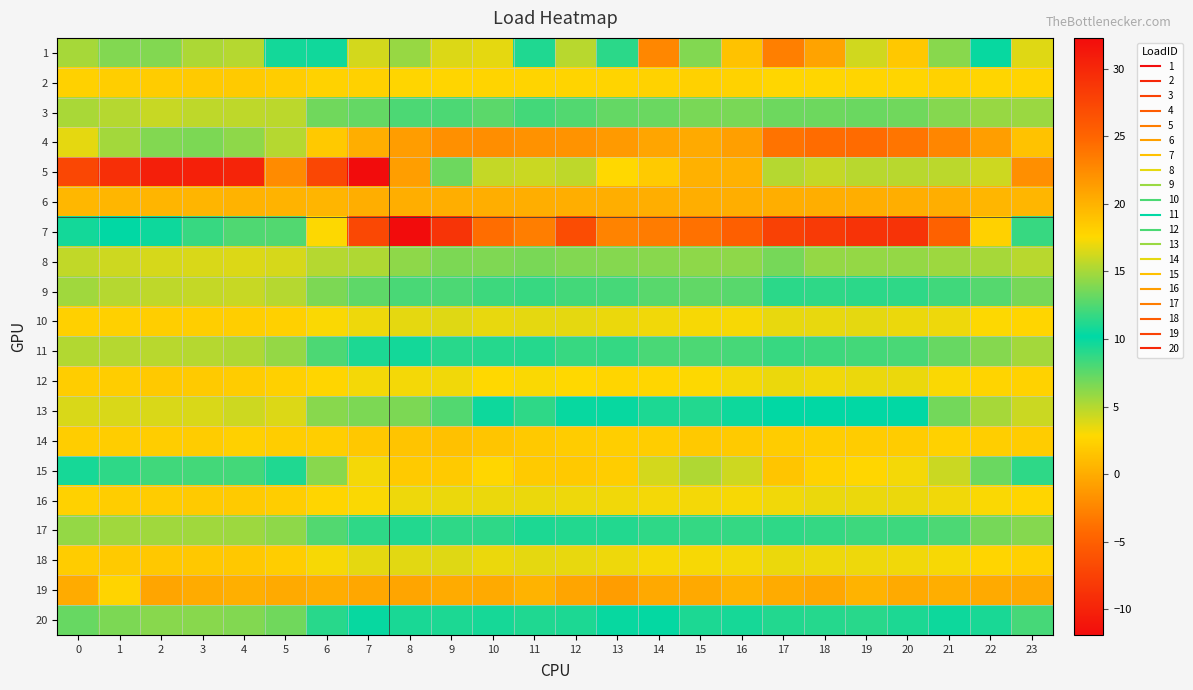

At which category is the sum across all series the highest?

7